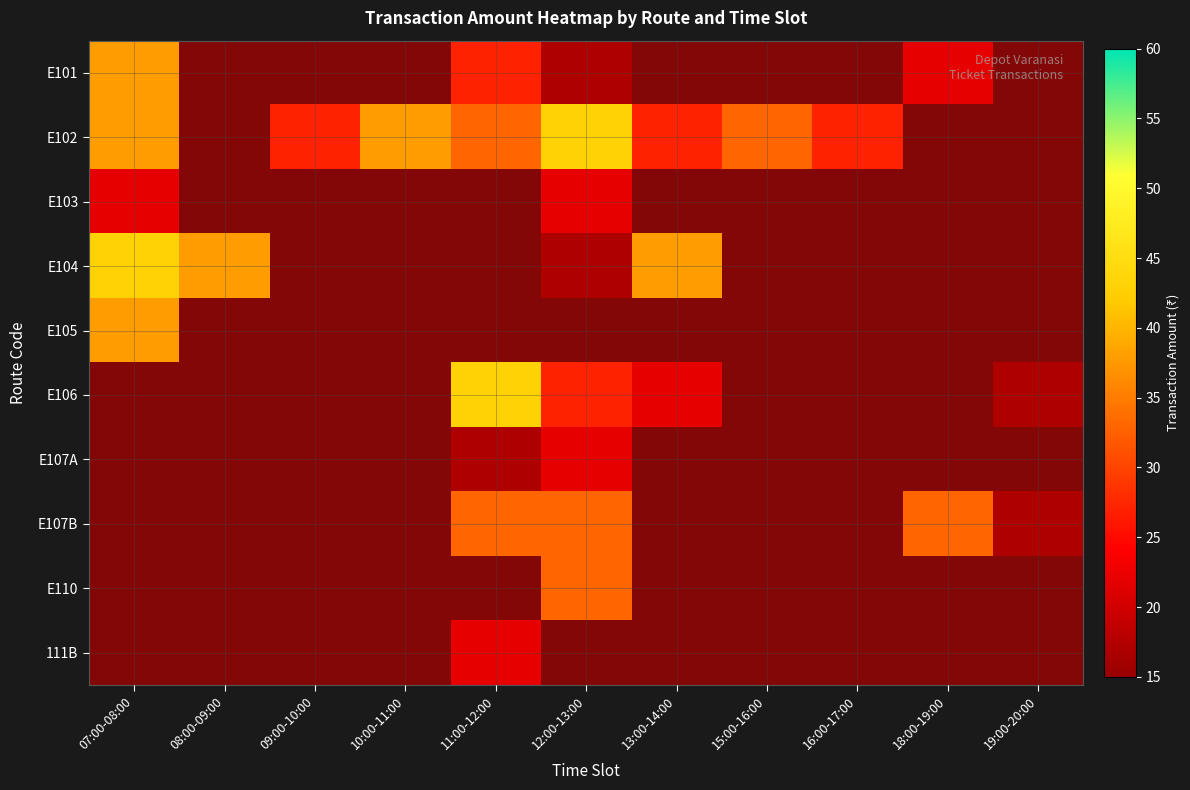

Count the number of categories in the chart.

11